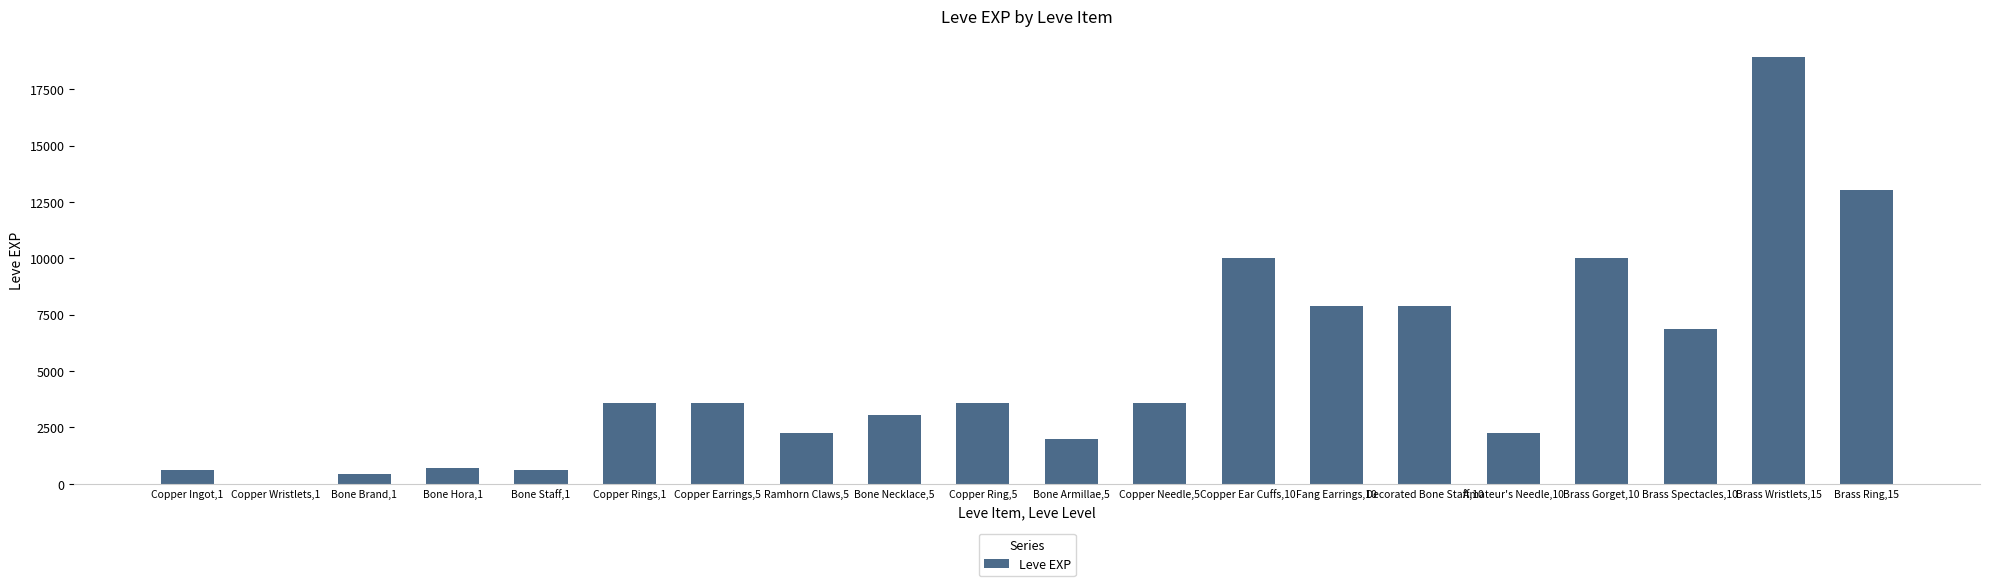

Which label corresponds to the largest value in the chart?

Brass Wristlets,15